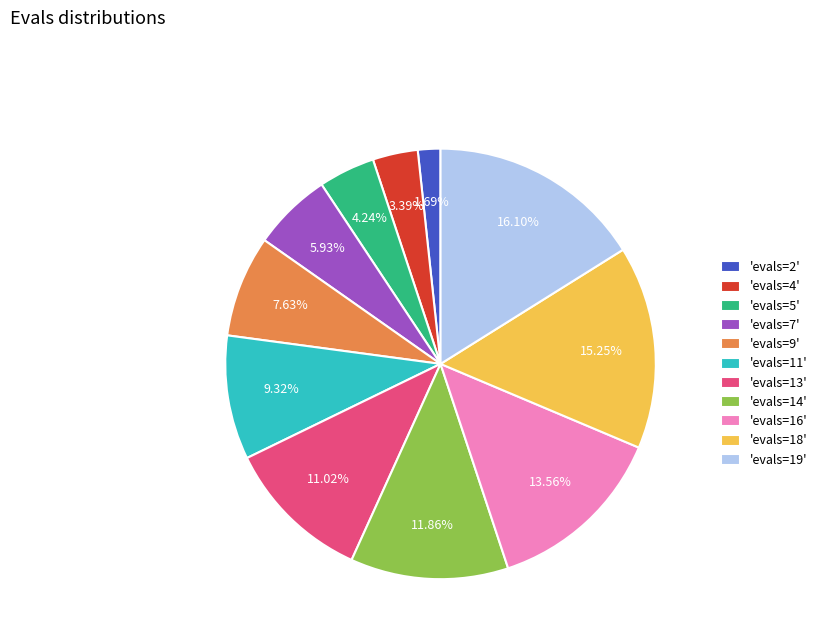

Do 'evals=18' and 'evals=7' together represent more than half of the pie?

No